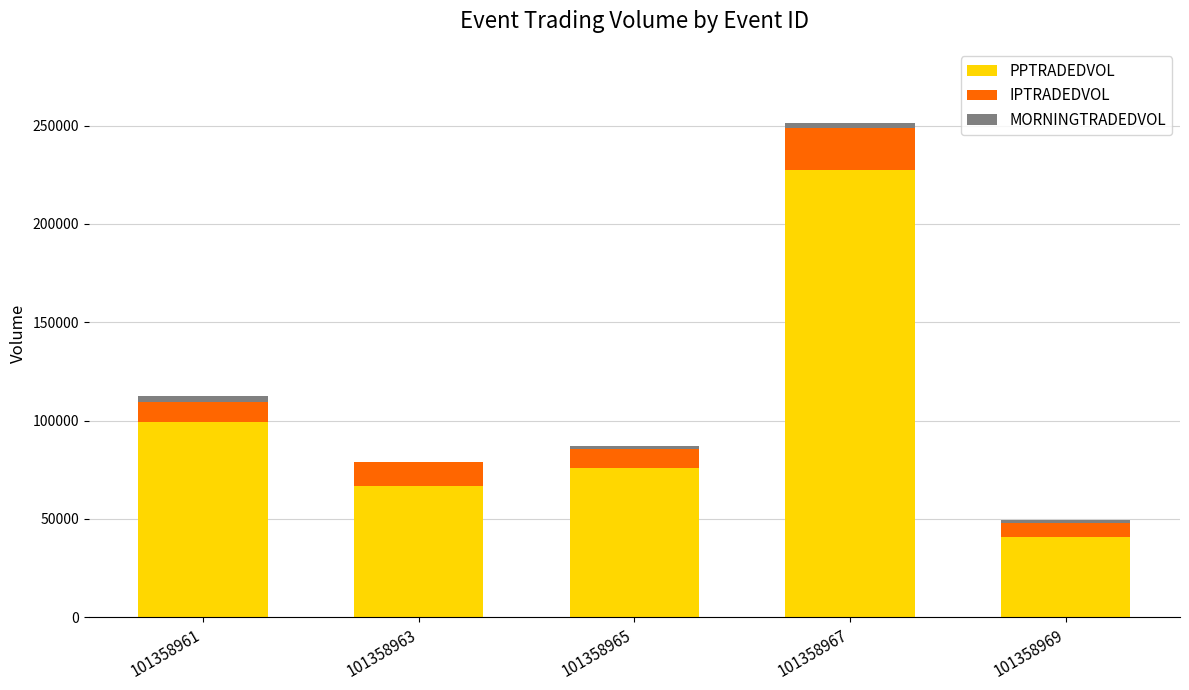

Is it true that PPTRADEDVOL equals 131636.3 at 101358961?

False